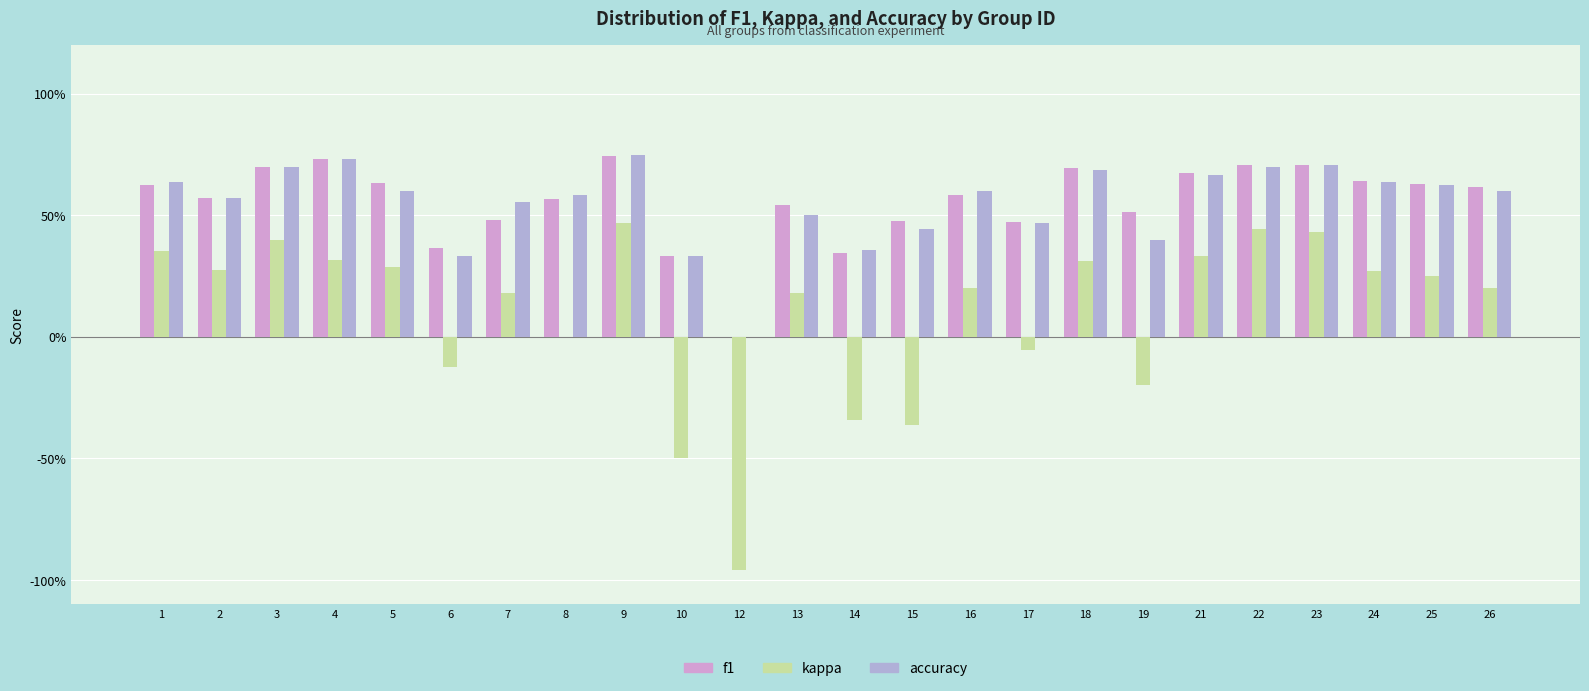

Are the bars grouped side by side (vs. stacked)?

Yes